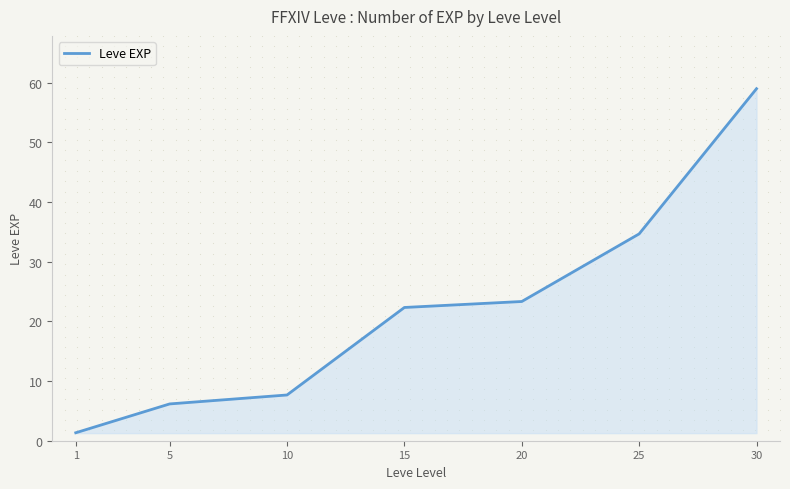

Which has a higher value, 10 or 1?

10